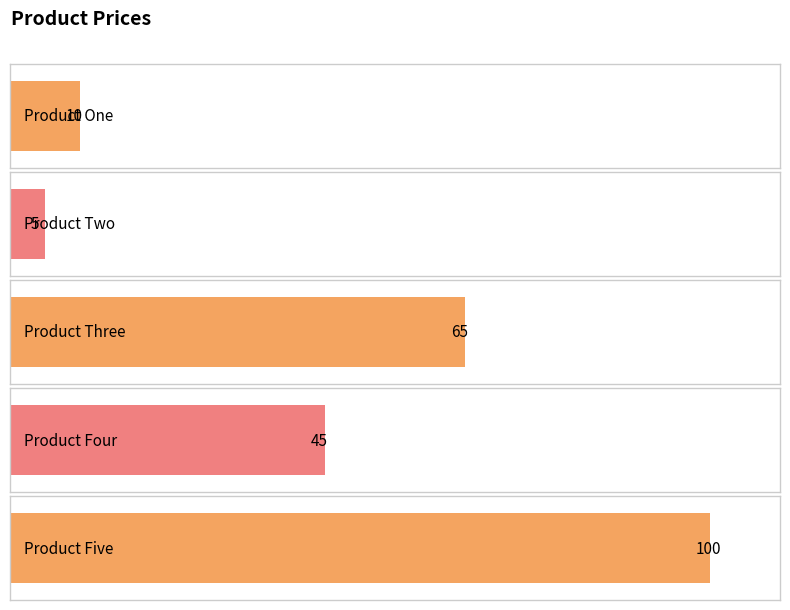

Reading right to left, list all the values displayed in this chart.

Product Five=100	Product Four=45	Product Three=65	Product Two=5	Product One=10